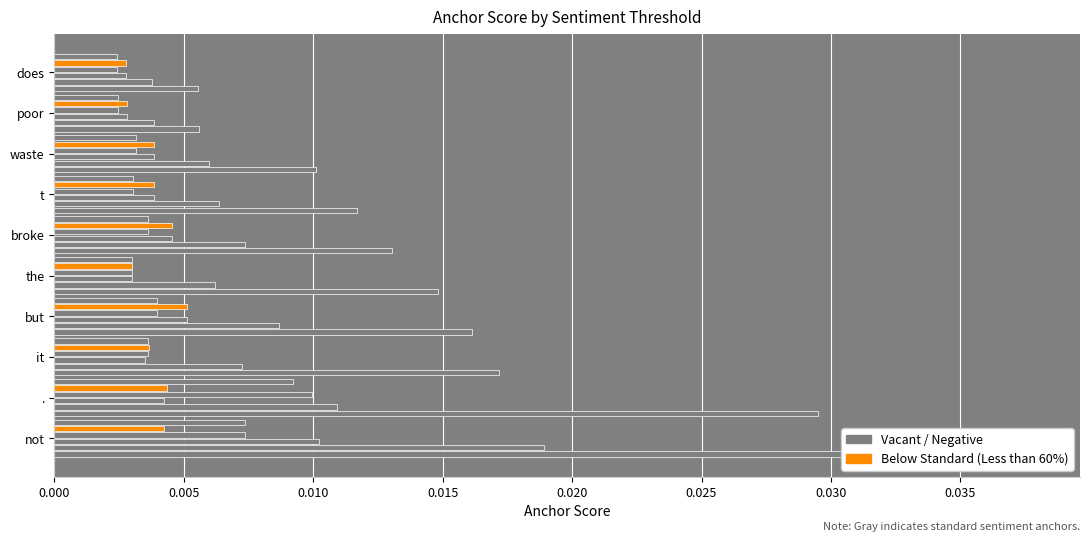

The value of 0.65-positive at broke is 0.0. True or false?

False